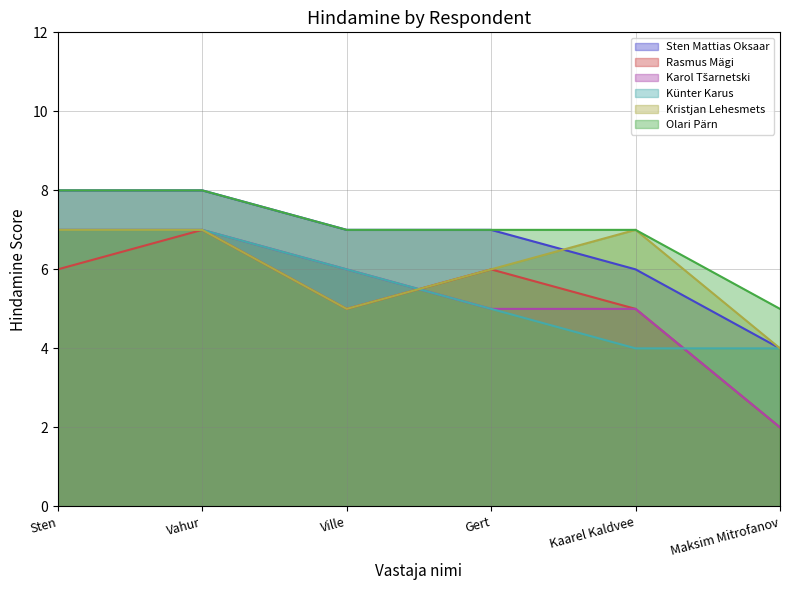

Does the chart display data point markers on the line(s)?

No